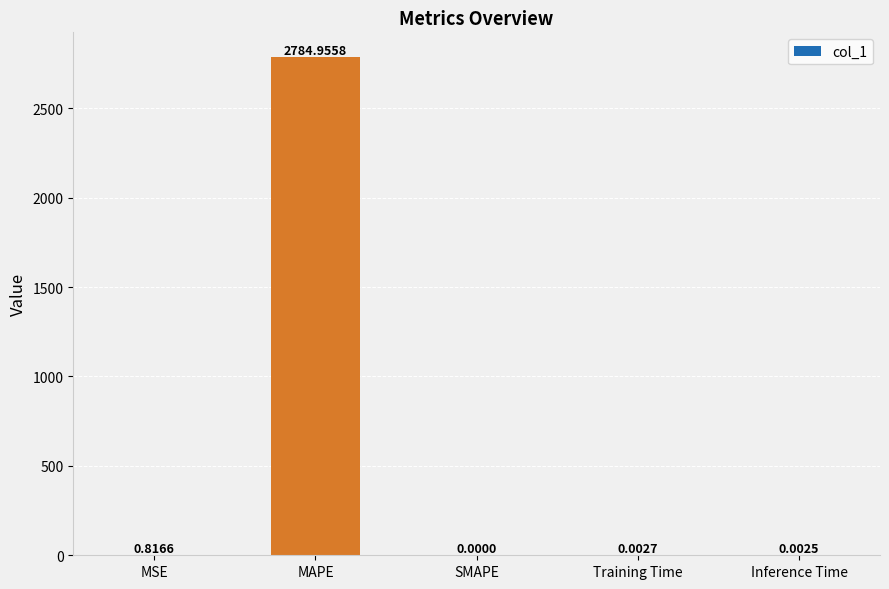

What is the change in value from MSE to Inference Time?

-0.8